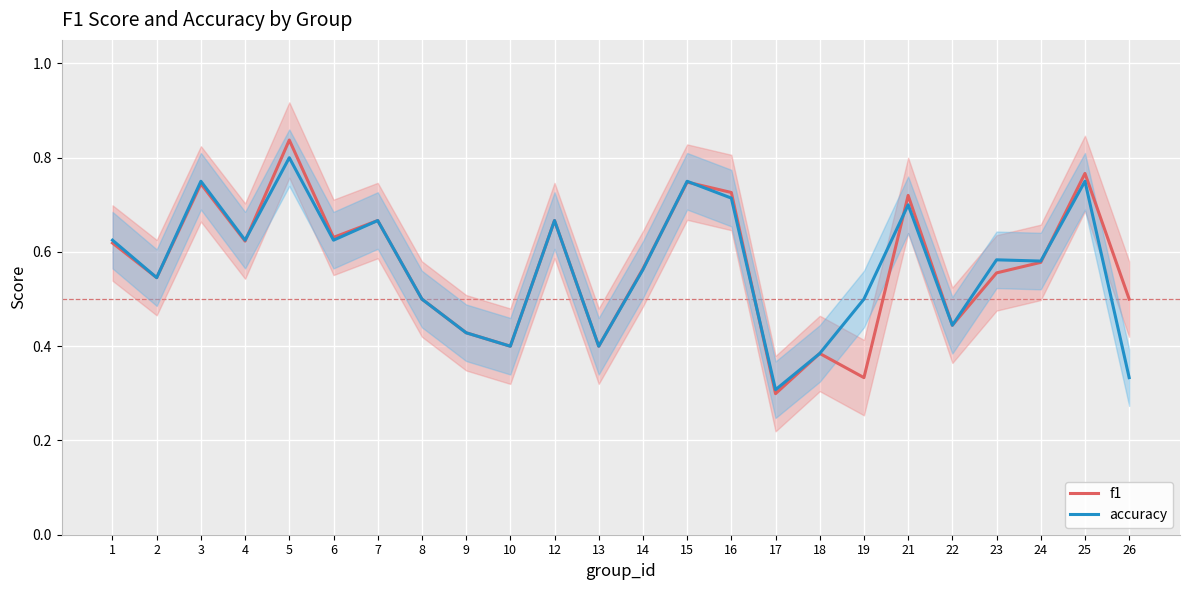

Is the value of accuracy at 5 greater than the value of f1 at 21?

Yes